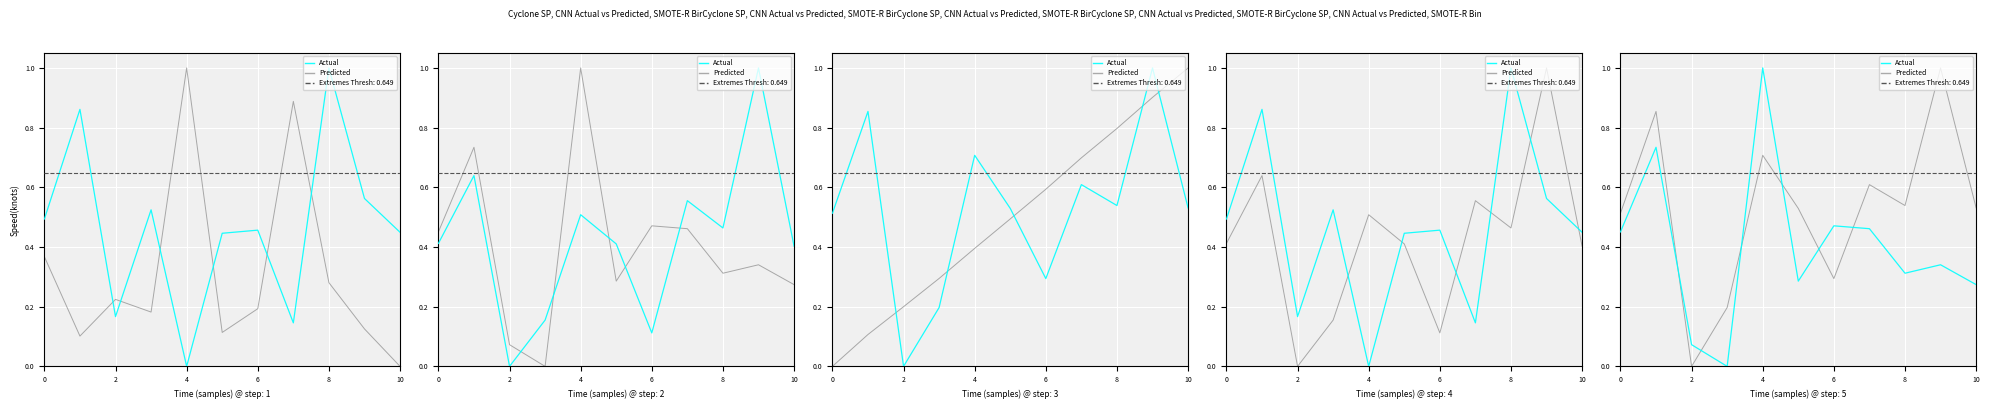

True or false: Predicted and Actual cross at least once.

True